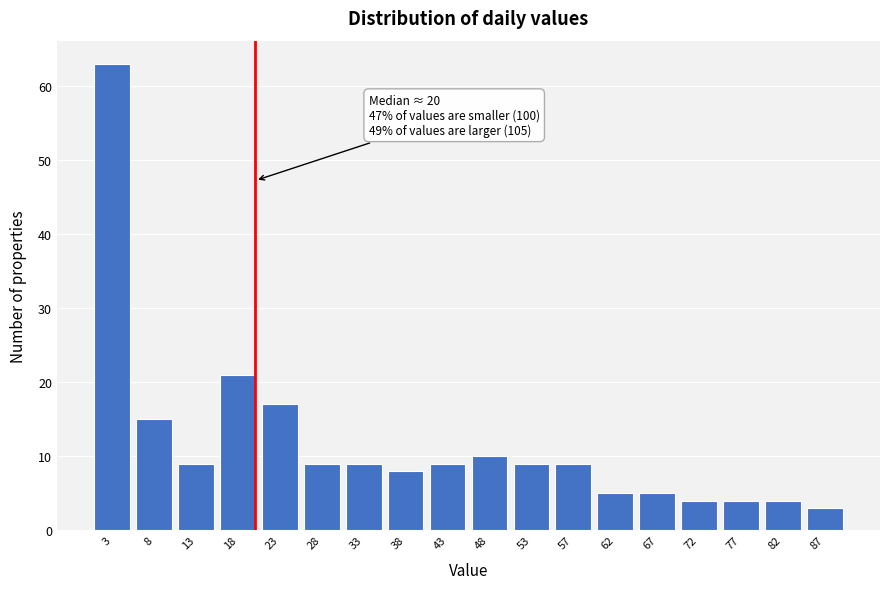

Over which range of the x-axis is the bar tallest?

1.0 to 6.0